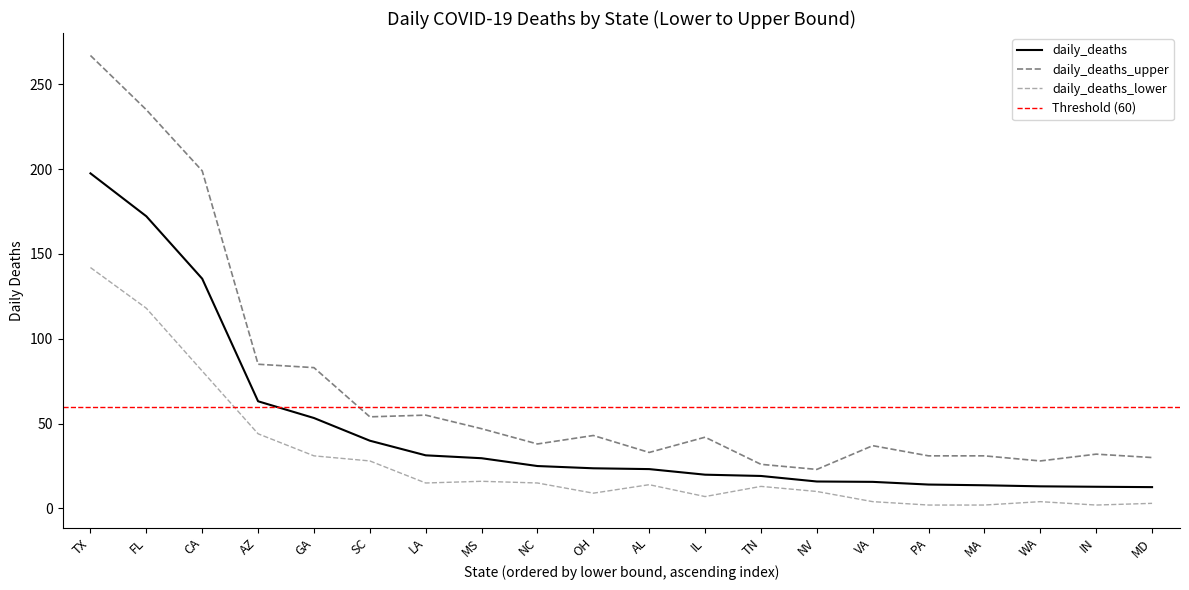

Reading left to right, what are all the values shown in this chart?

daily_deaths: 197.5	172.2	135.4	63.2	53.3	39.9	31.3	29.6	25.0	23.7	23.2	19.9	19.1	15.9	15.7	14.1	13.7	13.0	12.8	12.6
daily_deaths_upper: 267.0	235.0	199.0	85.0	83.0	54.0	55.0	47.0	38.0	43.0	33.0	42.0	26.0	23.0	37.0	31.0	31.0	28.0	32.0	30.0
daily_deaths_lower: 142.0	118.0	81.0	44.0	31.0	28.0	15.0	16.0	15.0	9.0	14.0	7.0	13.0	10.0	4.0	2.0	2.0	4.0	2.0	3.0